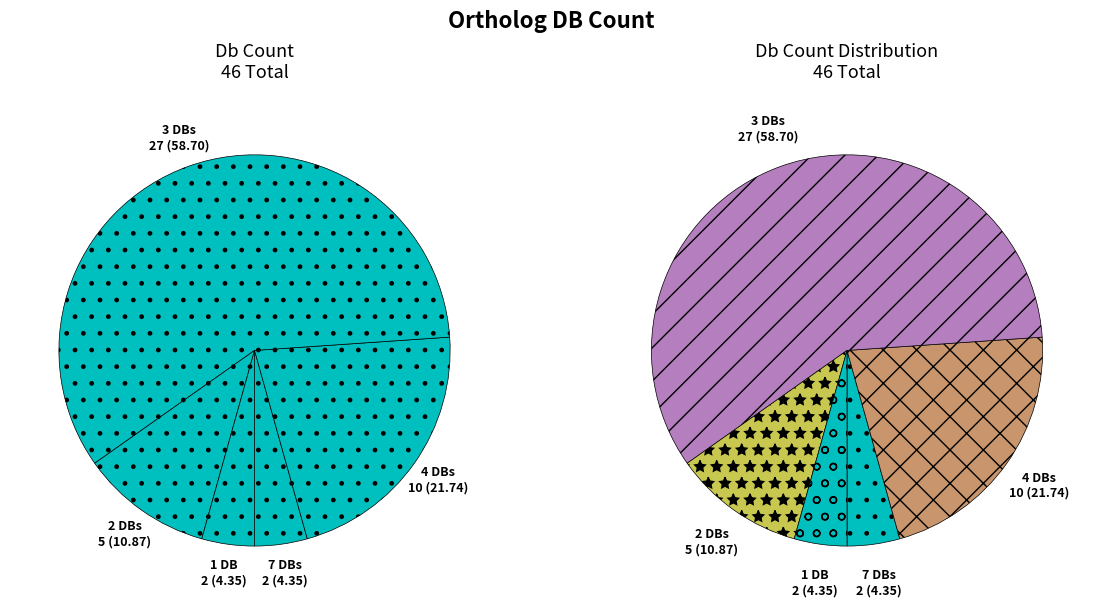

True or false: 2 accounts for 1% of the total.

False